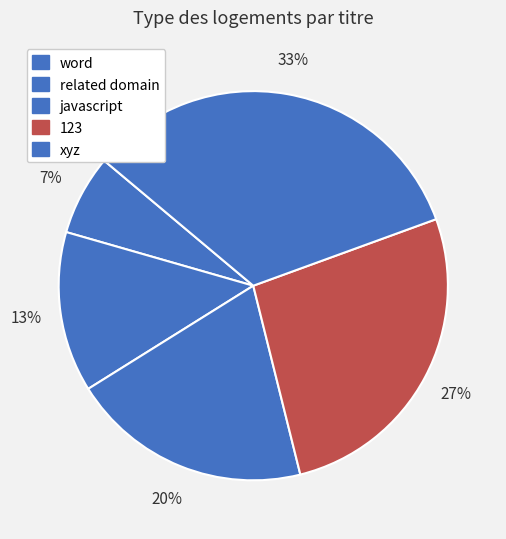

To the nearest percent, what percentage of the pie is xyz?

33%